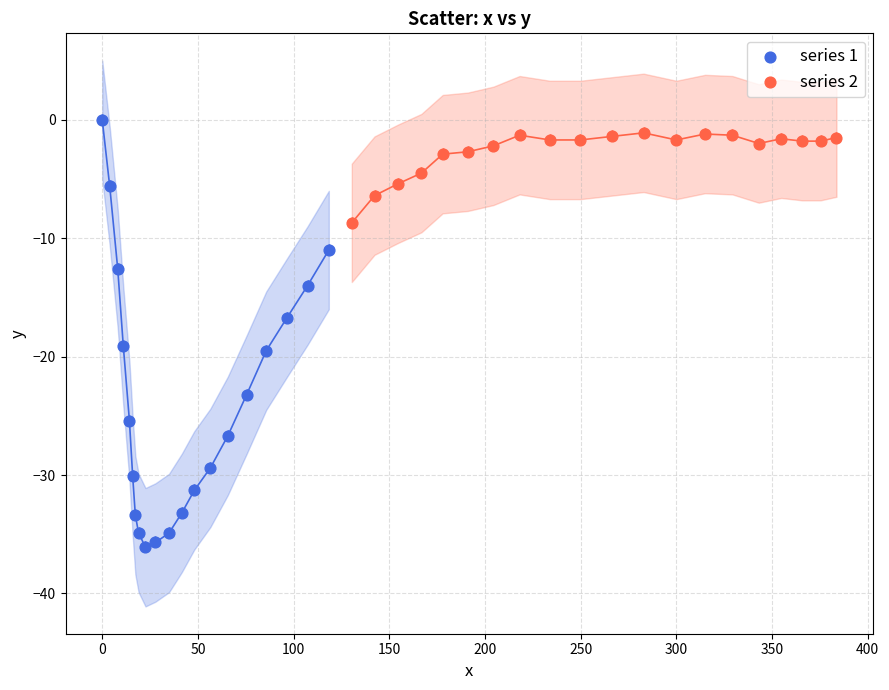

Which series reaches the minimum Y coordinate?

series 1